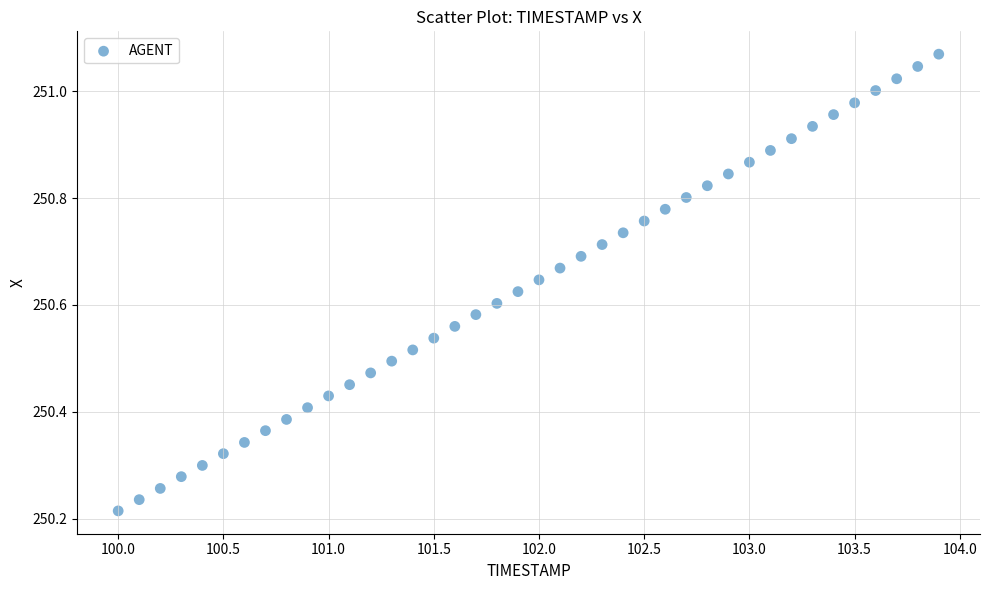

What is the range of Y values (max minus min)?

0.9